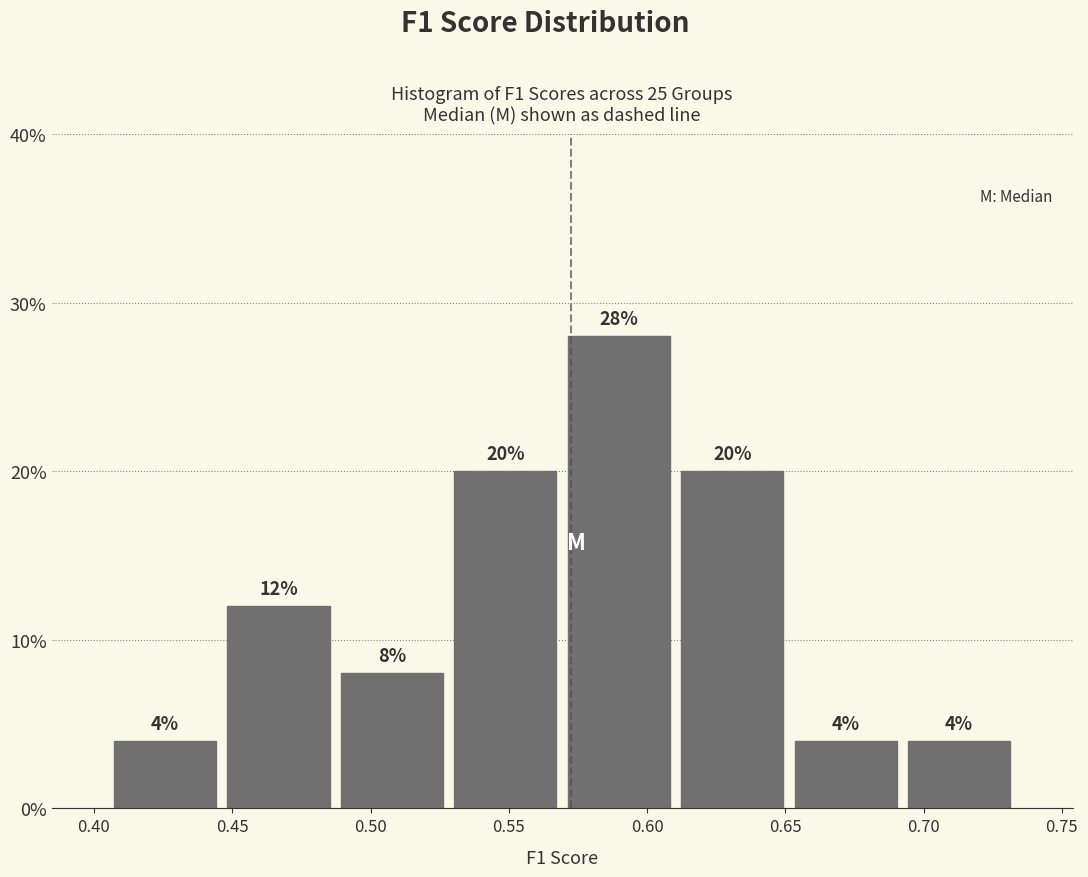

Reading left to right, transcribe this chart: for each bar, give the range it covers on the x-axis and its height. The bar edges are not printed on the chart, so give them approximately, as read against the axis.

0.405 to 0.445: 4
0.445 to 0.485: 12
0.485 to 0.530: 8
0.530 to 0.570: 20
0.570 to 0.610: 28
0.610 to 0.650: 20
0.650 to 0.690: 4
0.690 to 0.735: 4